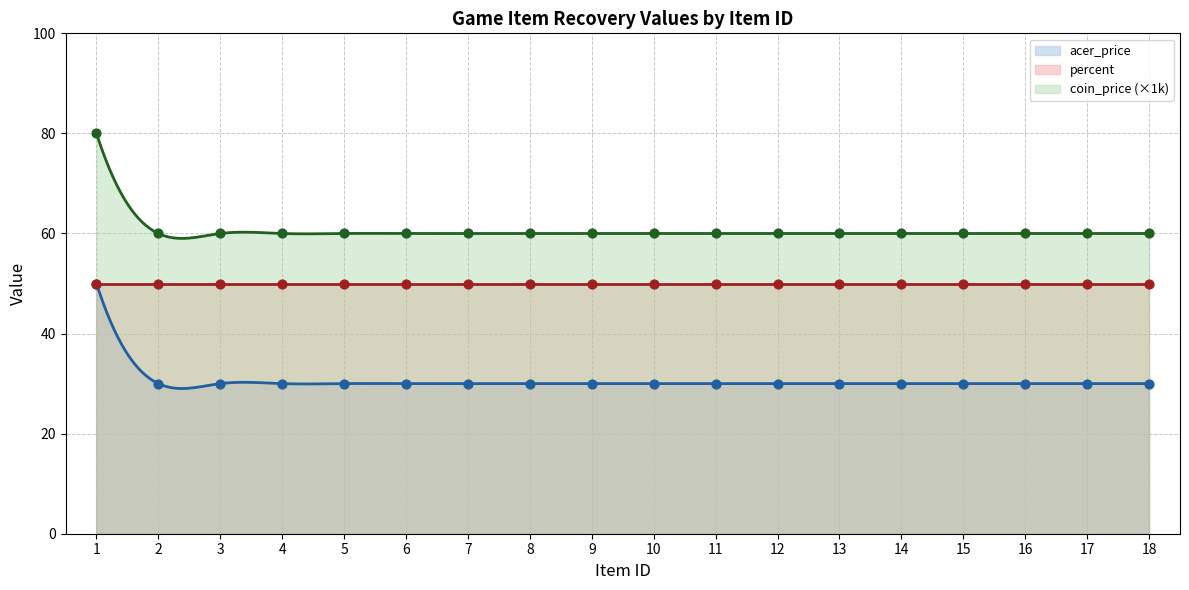

At how many categories does at least one series exceed 48?

18